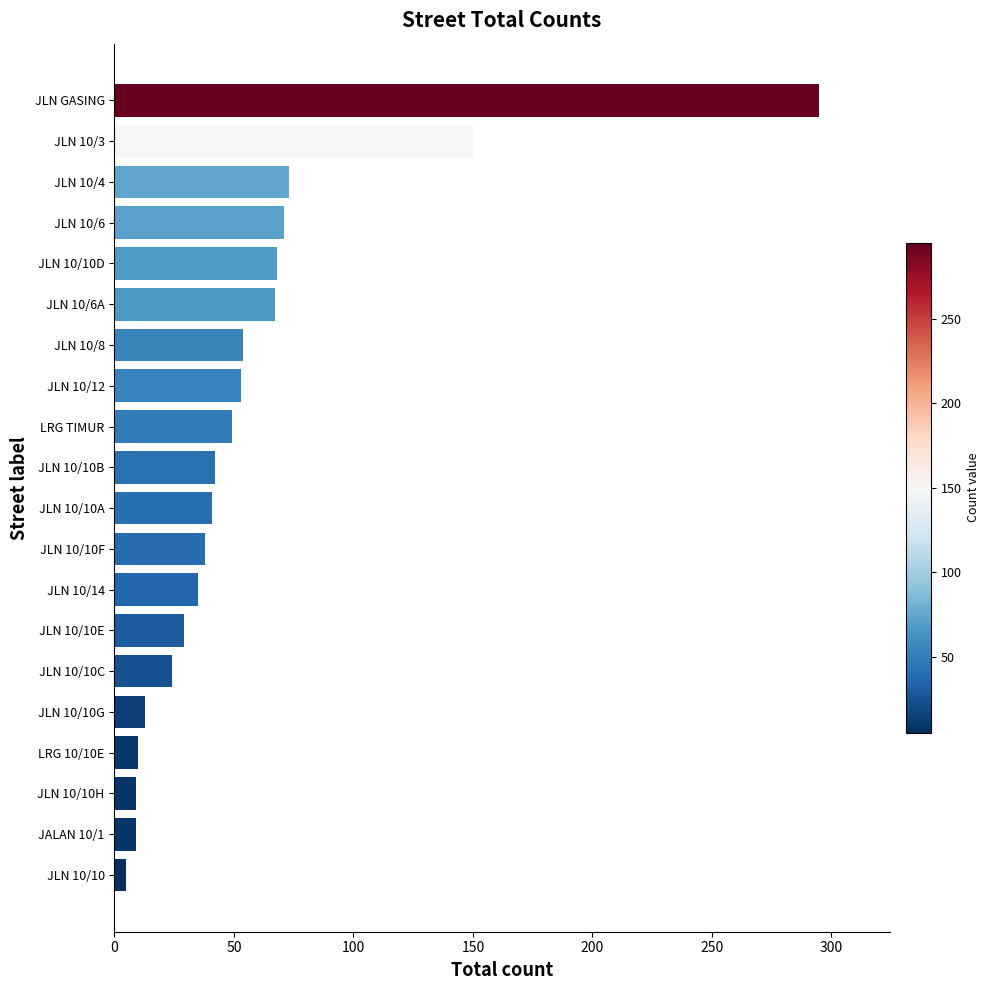

How many categories are shown in the chart?

20